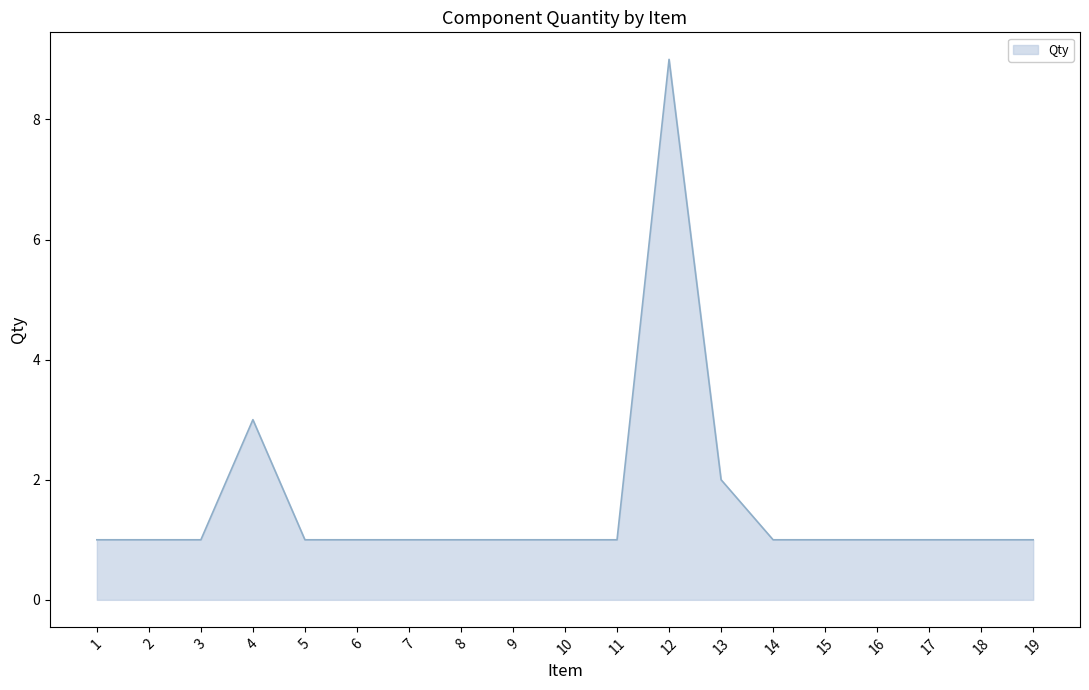

What is the sum of all values?

30